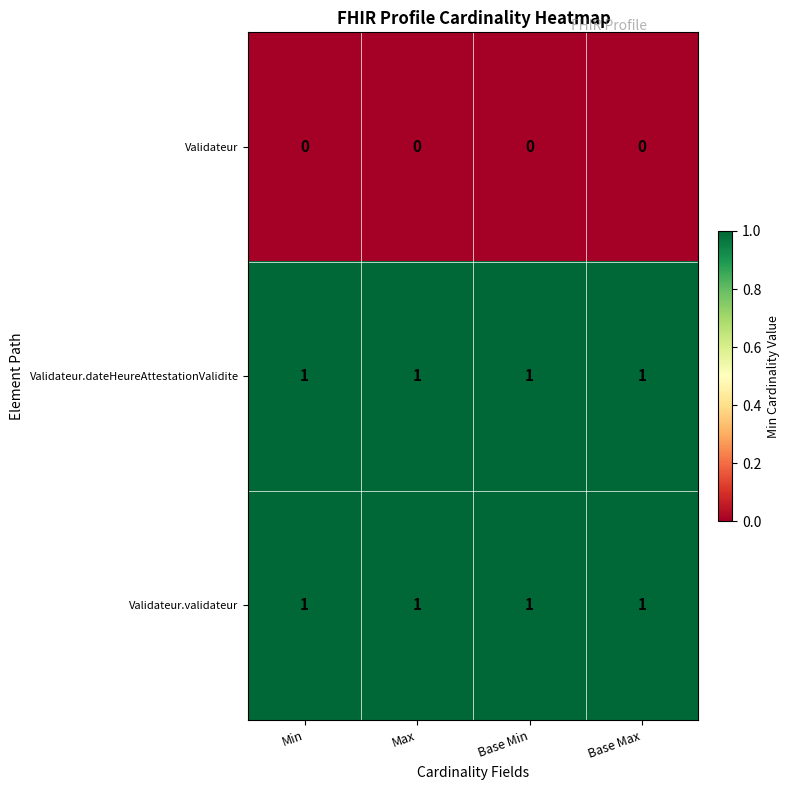

At how many categories does at least one series exceed 0?

4